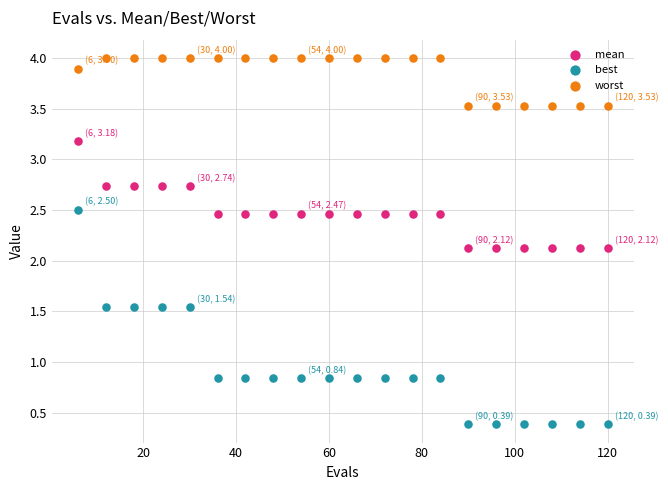

Across all data points, what is the range of Y values (max minus min)?

3.6